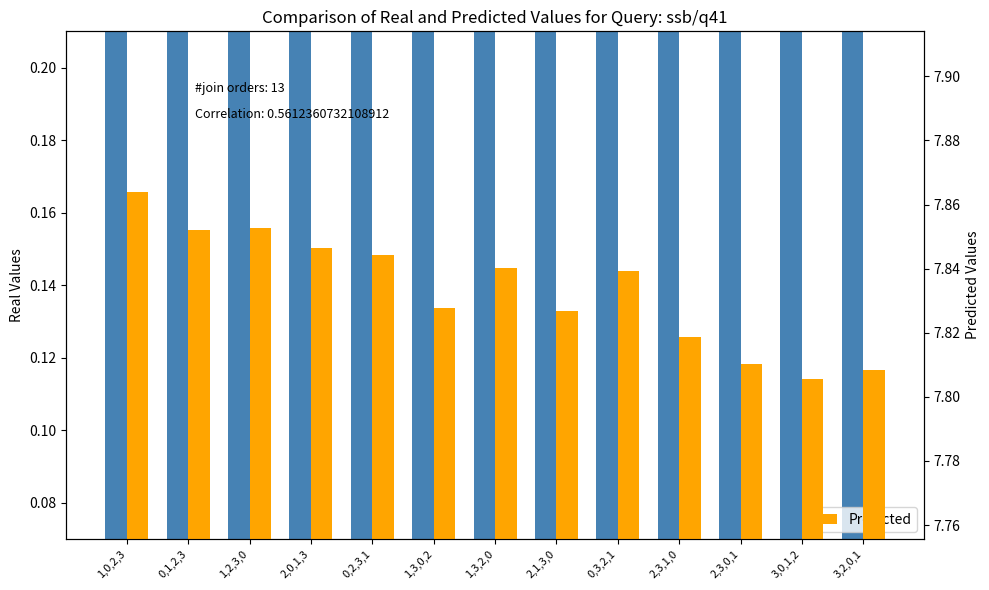

At 3,2,0,1, list the series in order from smallest to largest.

Real Values, Predicted